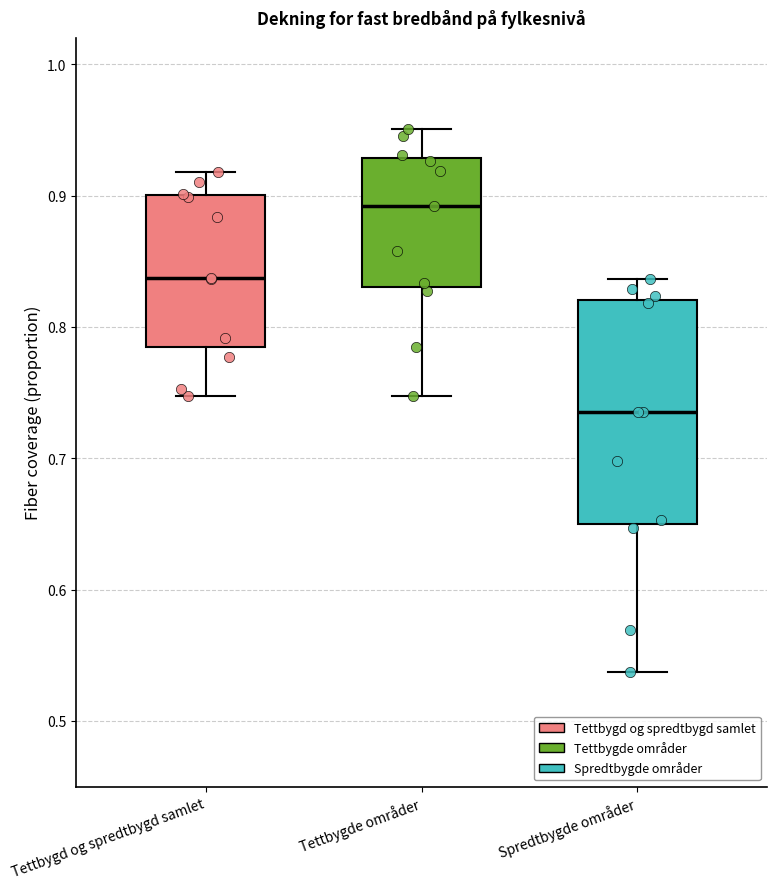

Which box's median line is the highest?

Tettbygde områder